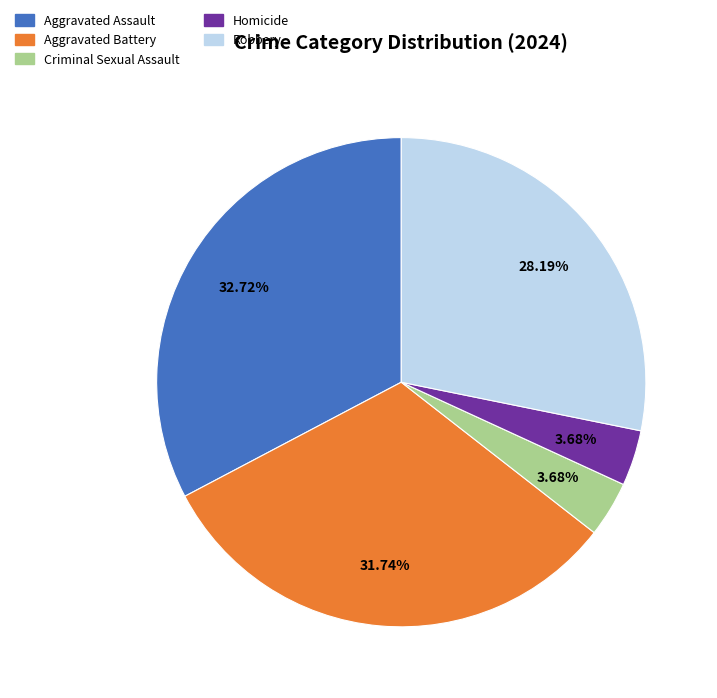

To the nearest percent, what is the average slice percentage?

20%